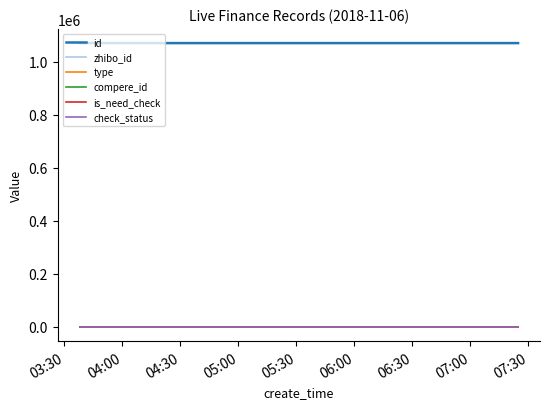

True or false: zhibo_id and compere_id intersect in this chart.

False